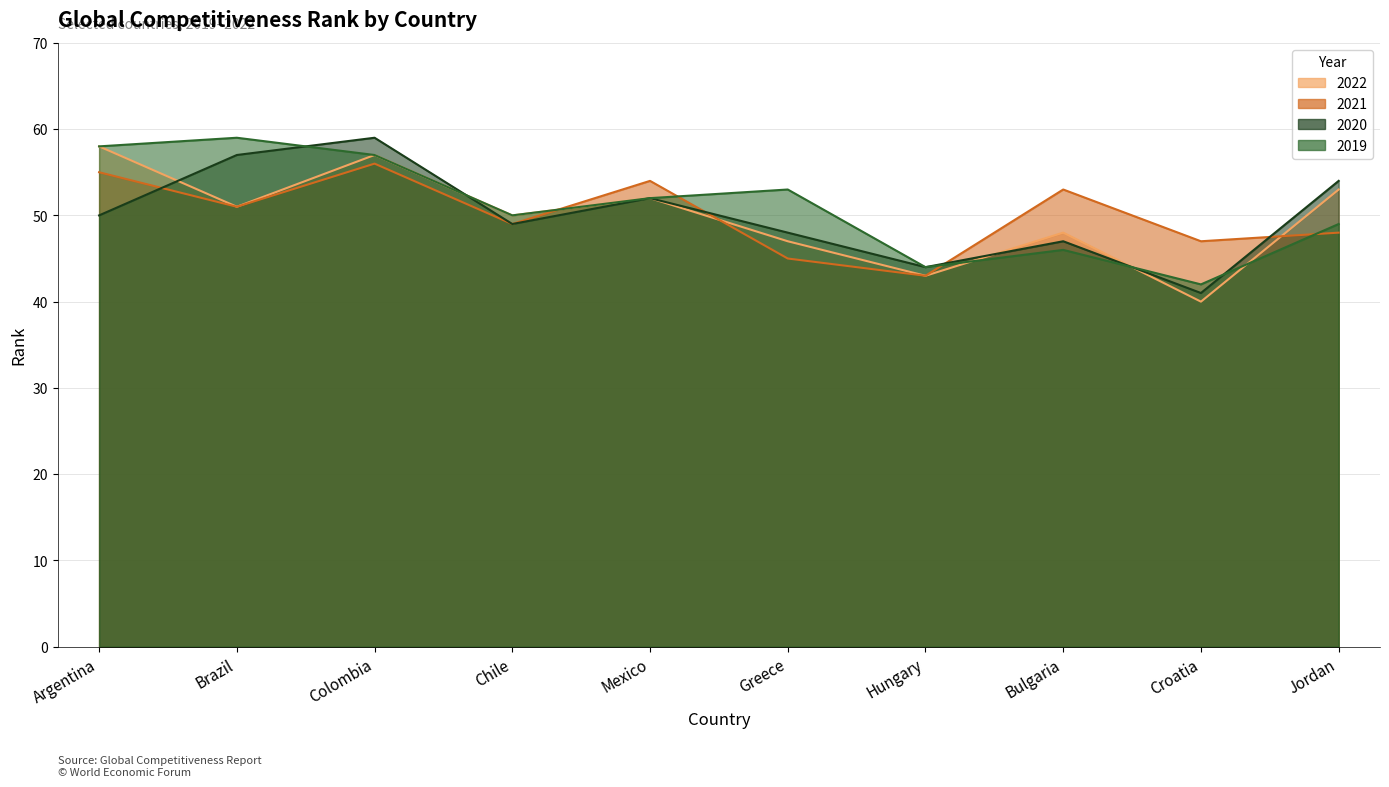

Where does the 2022 series first go above 51?

Argentina